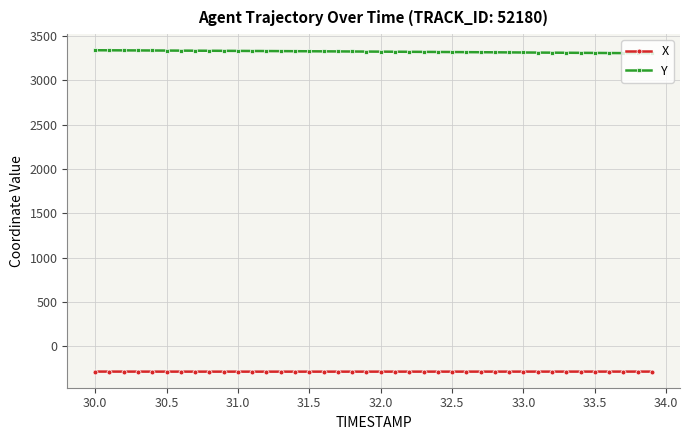

What are all the series names shown in the legend?

X, Y